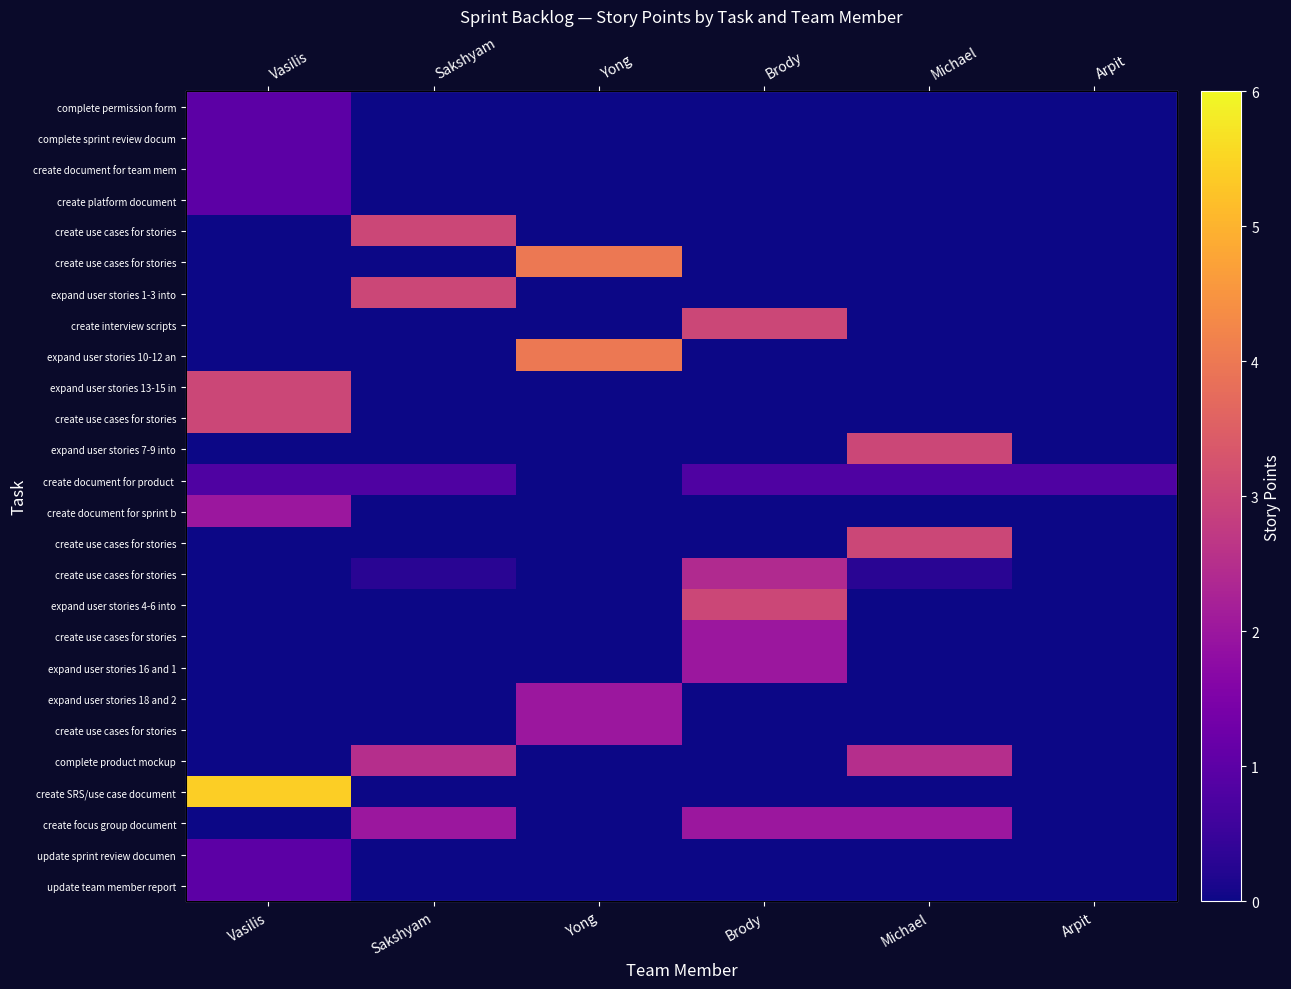

Count the number of data series in this chart.

26